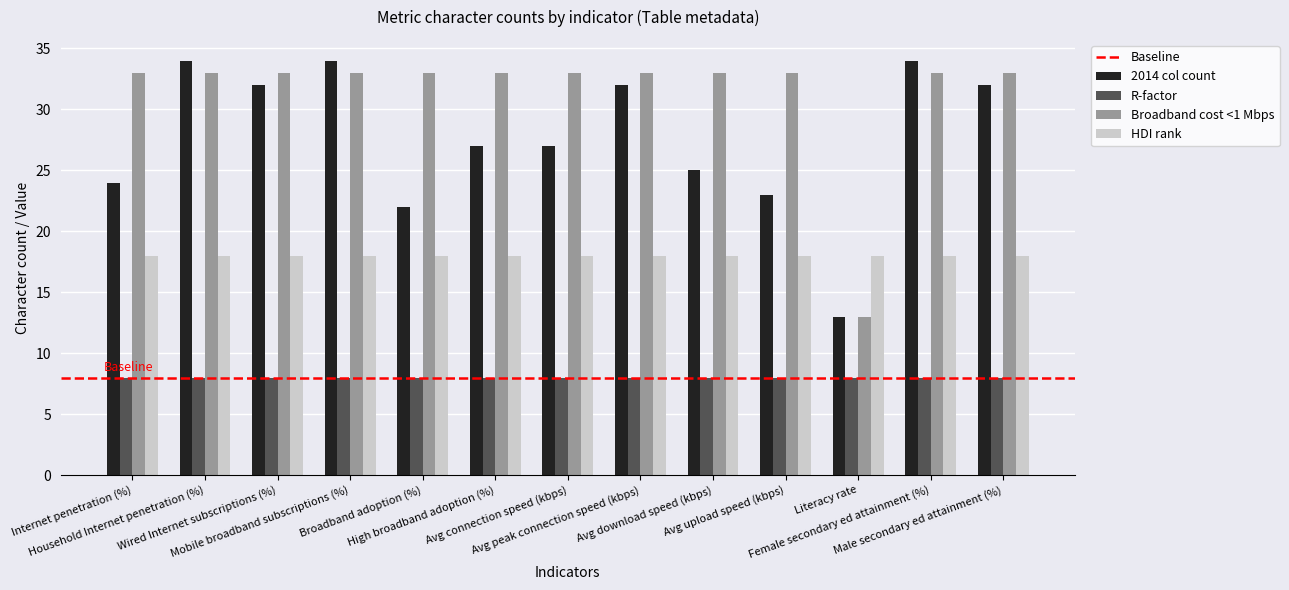

What is the label of the 13th bar from the right?

Internet penetration (%)